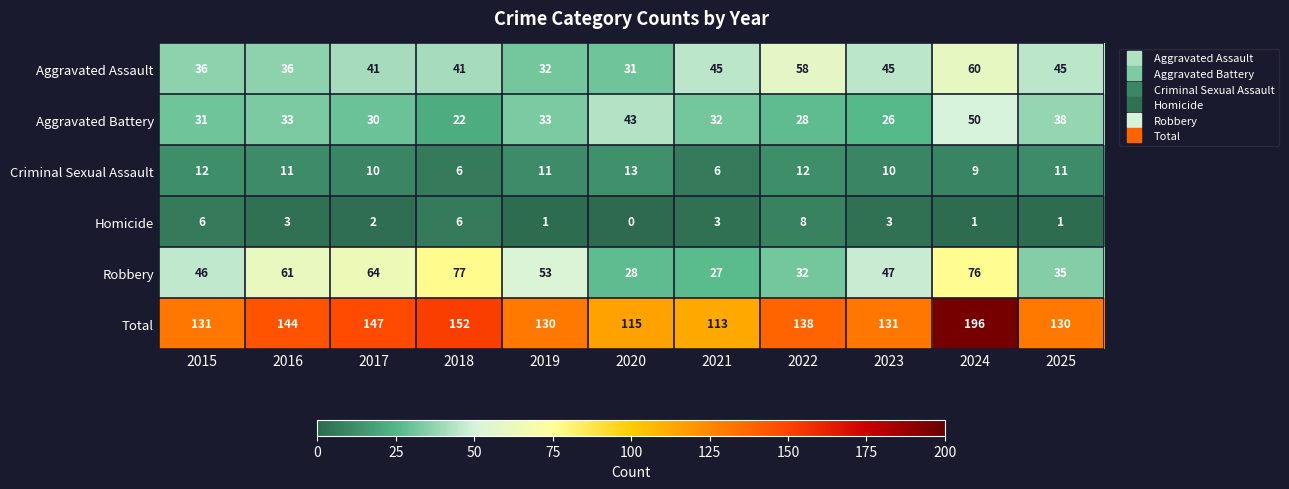

Count the Criminal Sexual Assault values in the range 9 to 12.

8